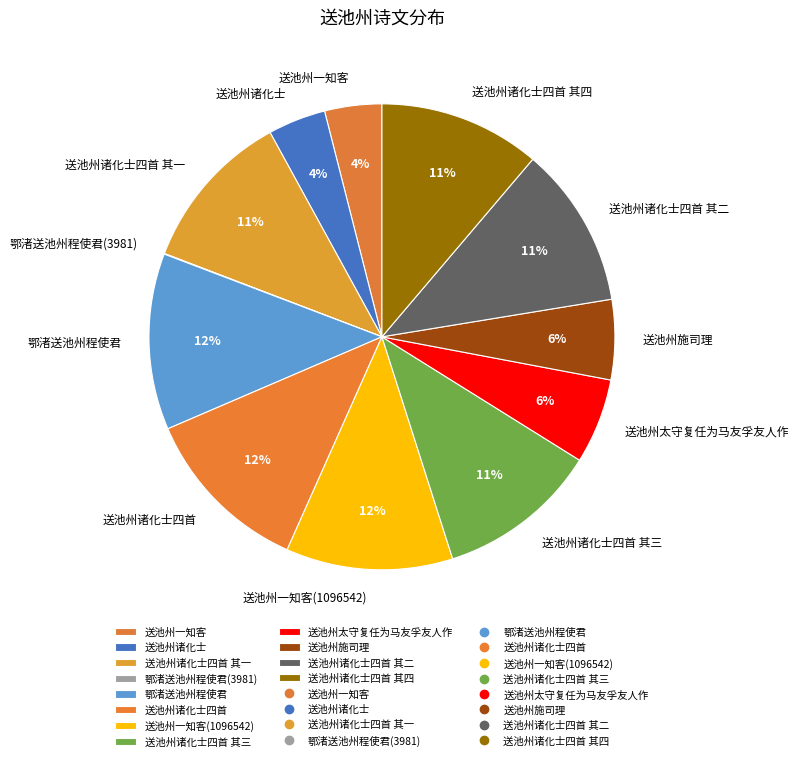

To the nearest percent, what is the average slice percentage?

8%